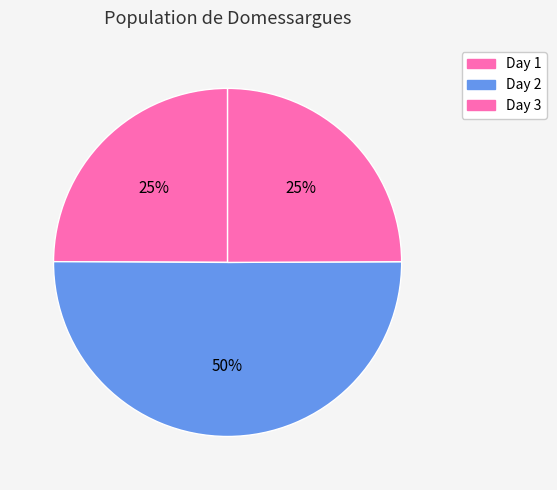

Count the number of slices in the pie.

3